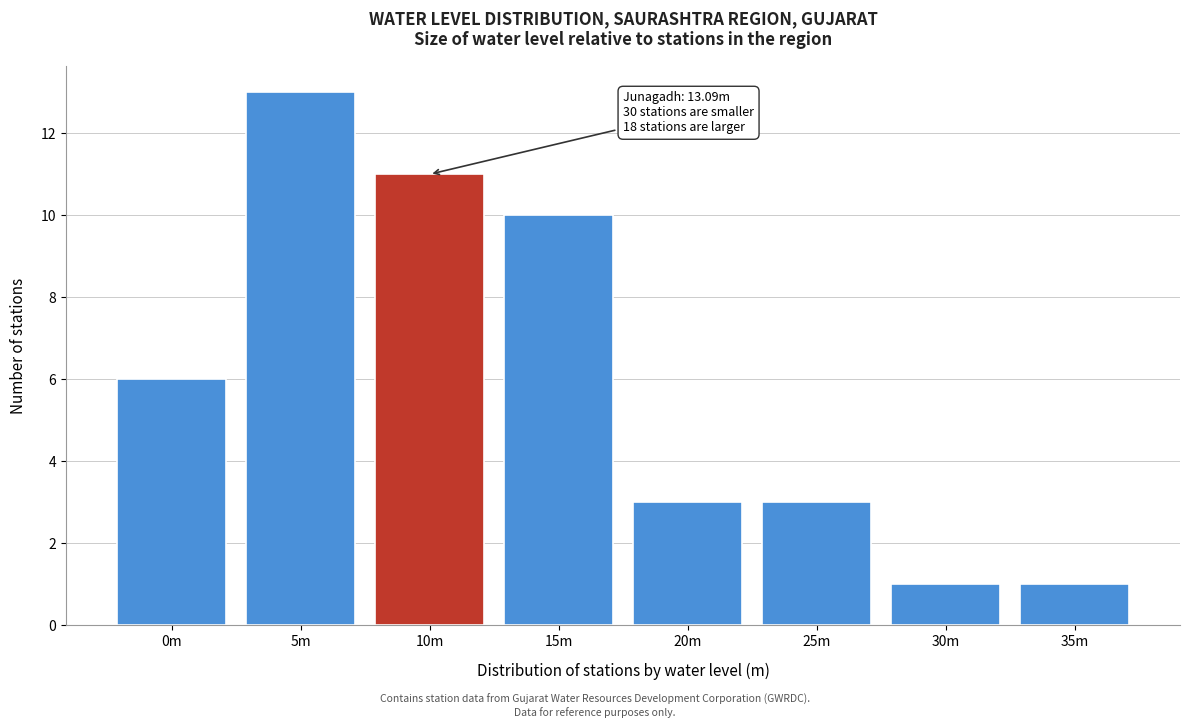

Reading left to right, what are all the values shown in this chart?

6	13	11	10	3	3	1	1